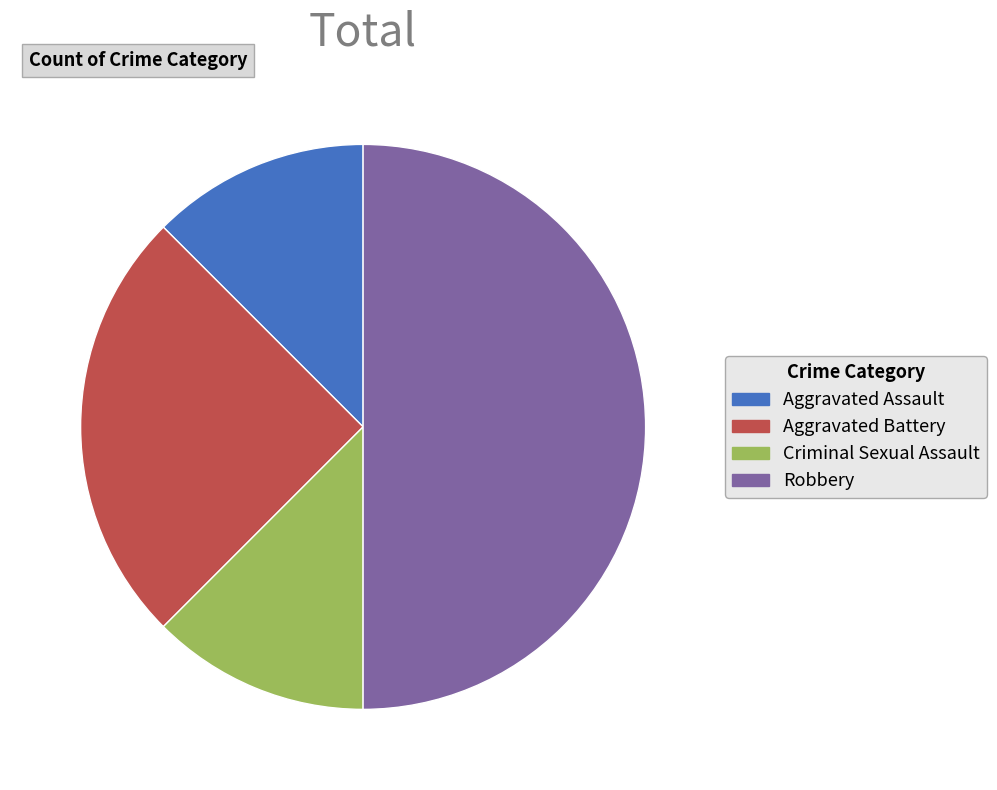

How many slices are in this pie chart?

4